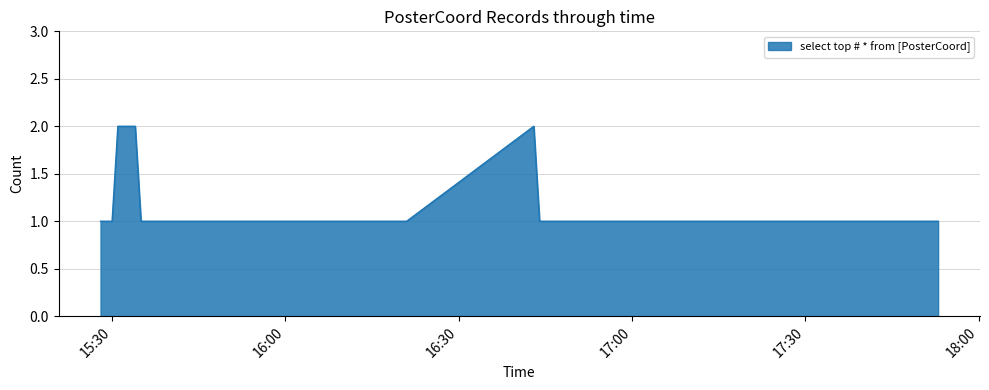

Reading right to left, extract all data points from this chart.

1	1	1	1	1	2	1	1	1	1	1	2	2	1	1